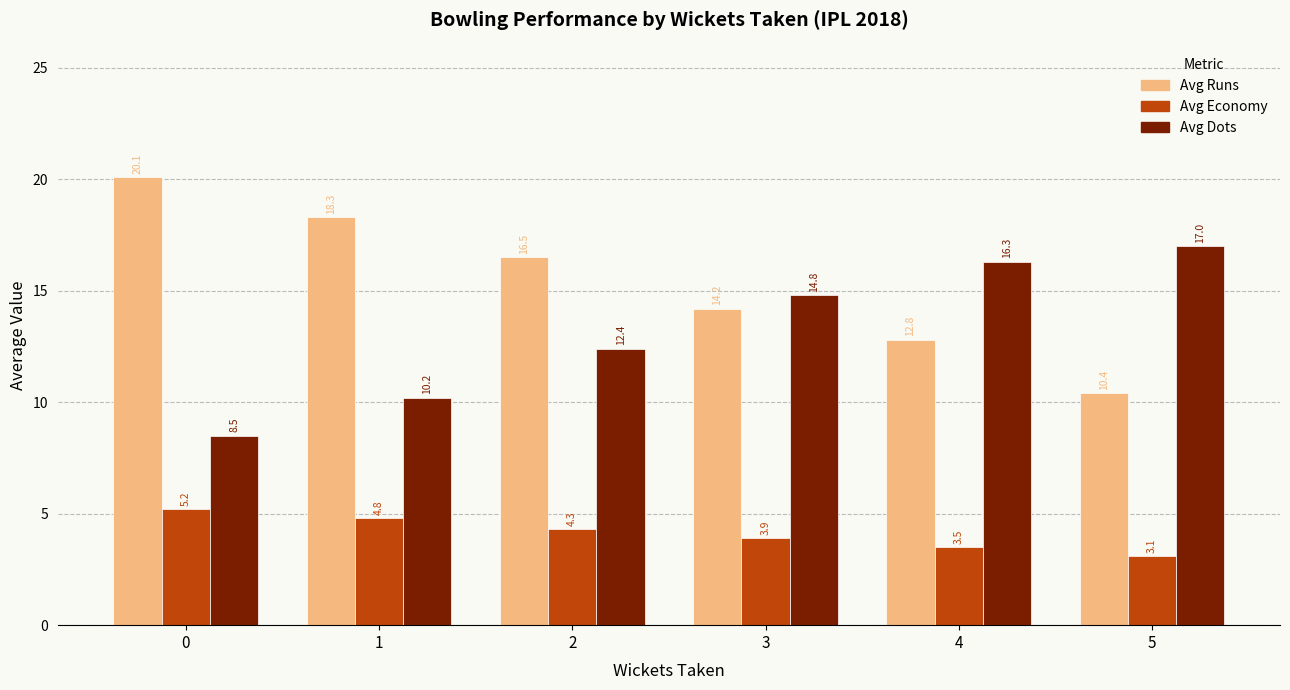

Which series has the largest range (max minus min)?

Avg Runs